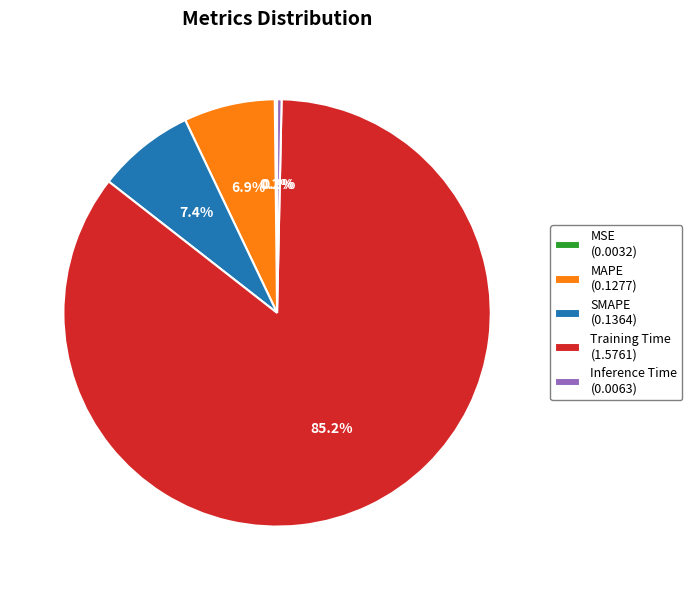

To the nearest percent, what percentage of the pie is SMAPE?

7%